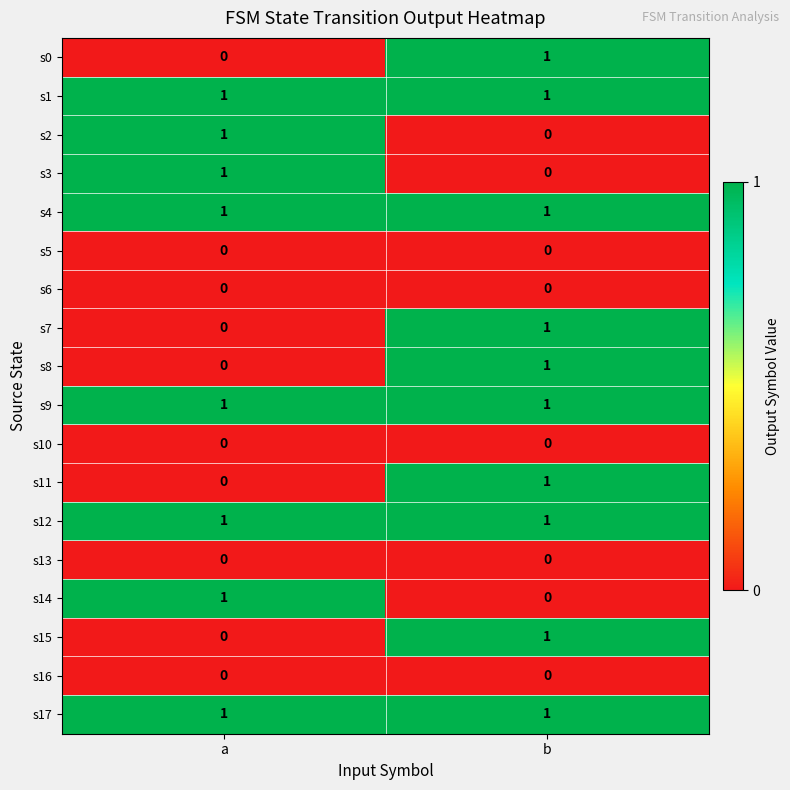

What is the total value across all series at a?

8